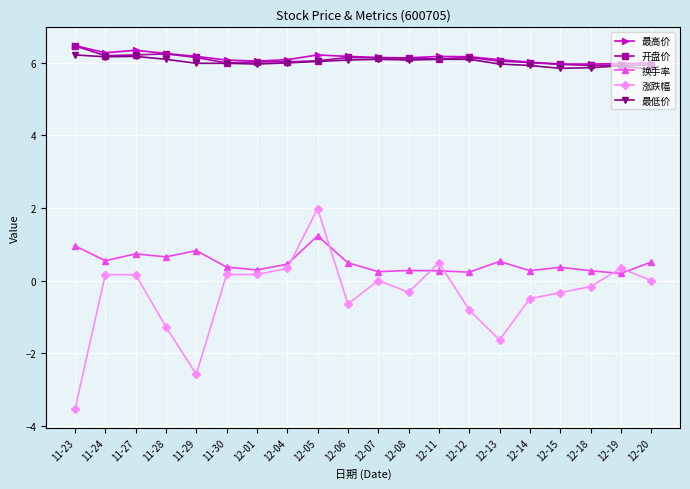

What is the sum of the 涨跌幅 values at 12-05 and 12-20?

2.0